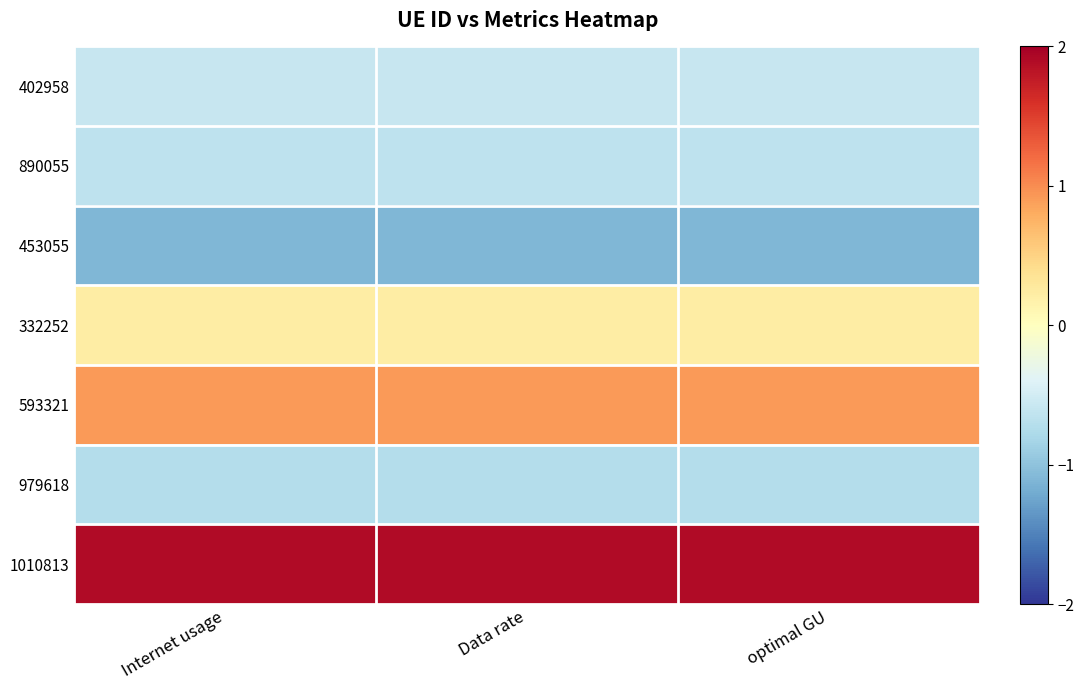

At how many categories does at least one series exceed 0?

3